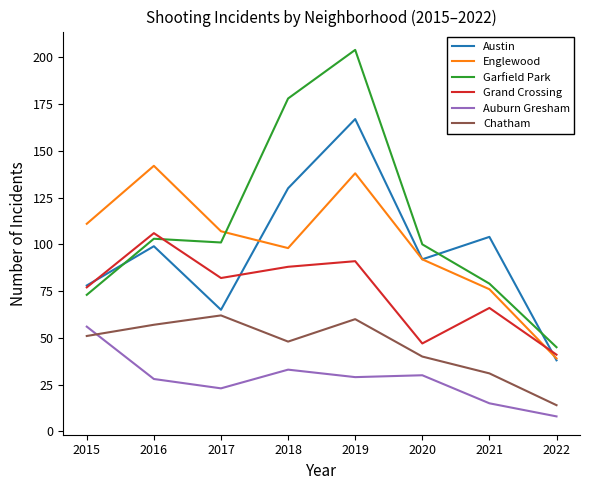

The value of Garfield Park at 2015 is 73. True or false?

True